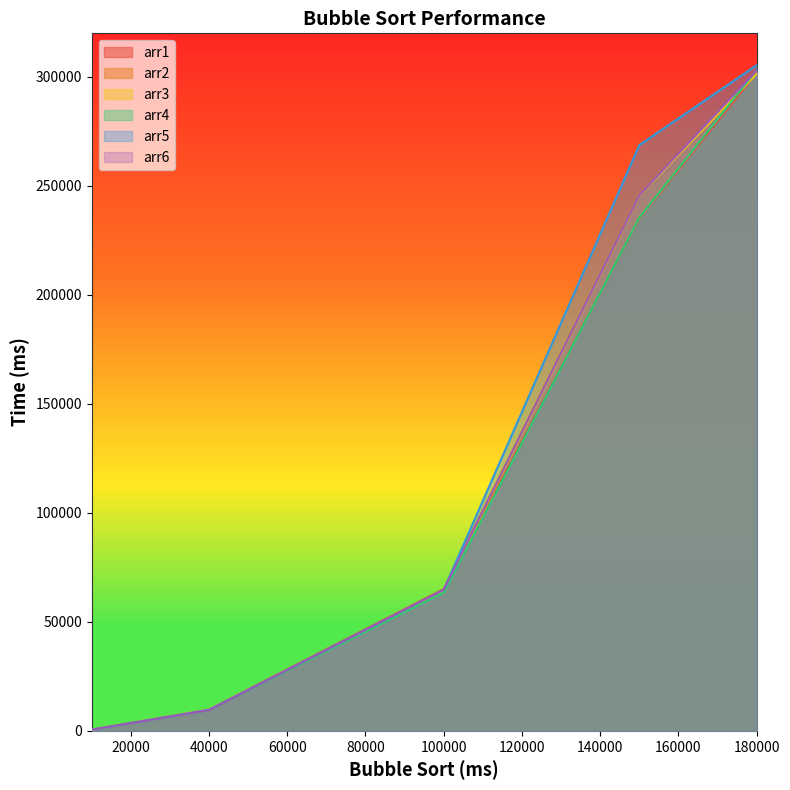

True or false: arr2 and arr4 intersect in this chart.

True